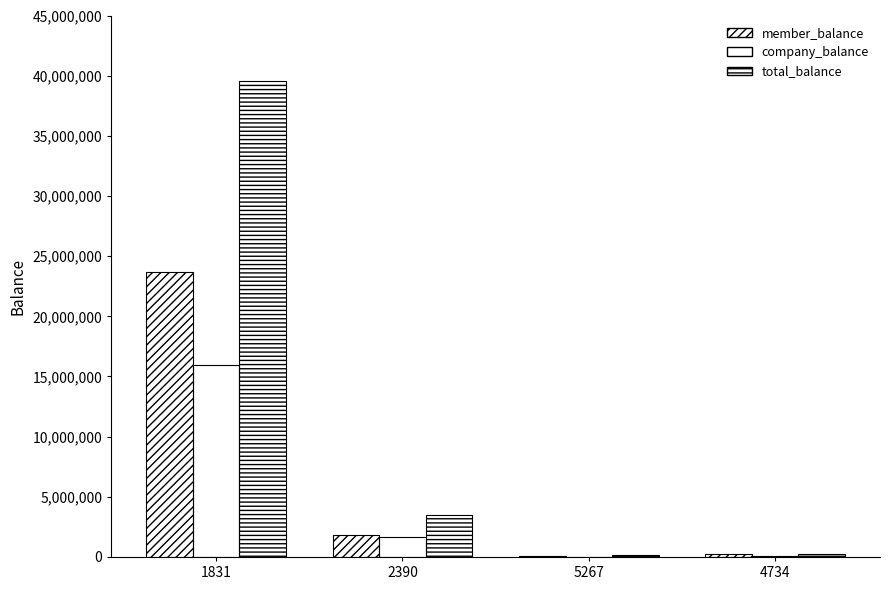

Where does the company_balance series first go above 1650987?

1831